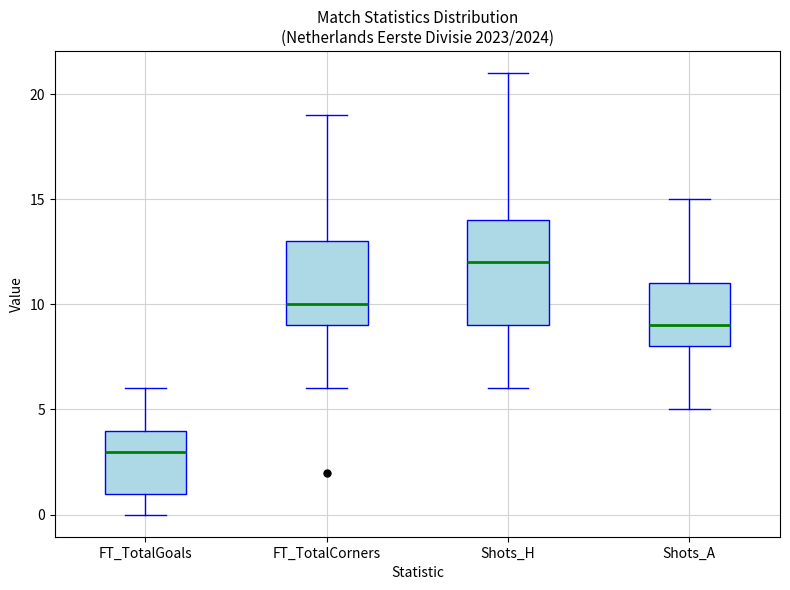

Reading left to right, read every box against the y-axis: the position of its median line, the range the box covers, and the ends of its whiskers. The values are not printed on the chart, so give them approximately, as read against the axis.

FT_TotalGoals: median 3, box 1 to 4, whiskers 0 to 6
FT_TotalCorners: median 10, box 9 to 13, whiskers 6 to 19
Shots_H: median 12, box 9 to 14, whiskers 6 to 21
Shots_A: median 9, box 8 to 11, whiskers 5 to 15